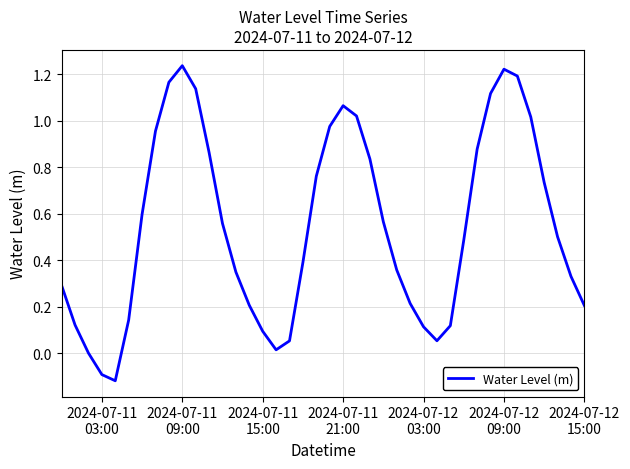

What is the difference between the maximum and minimum values?

1.4